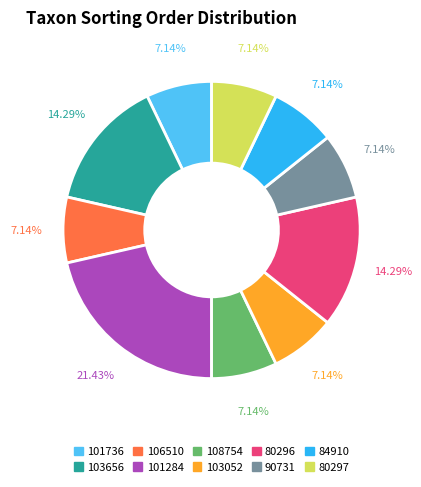

Is there a majority slice in this chart?

No